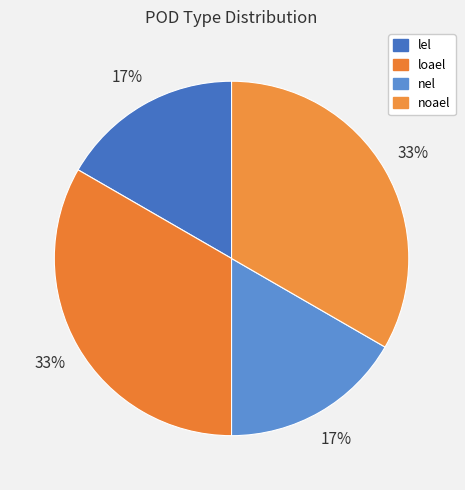

How many slices are in this pie chart?

4